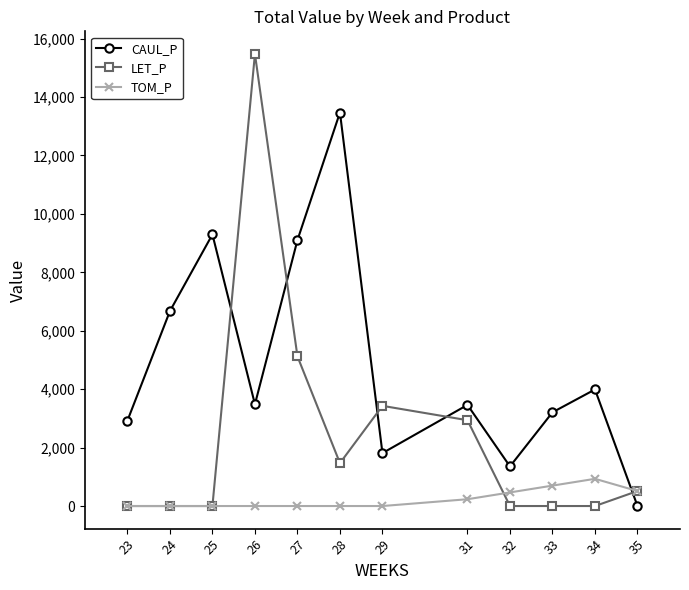

Rank the series by their maximum value, from lowest to highest.

TOM_P, CAUL_P, LET_P